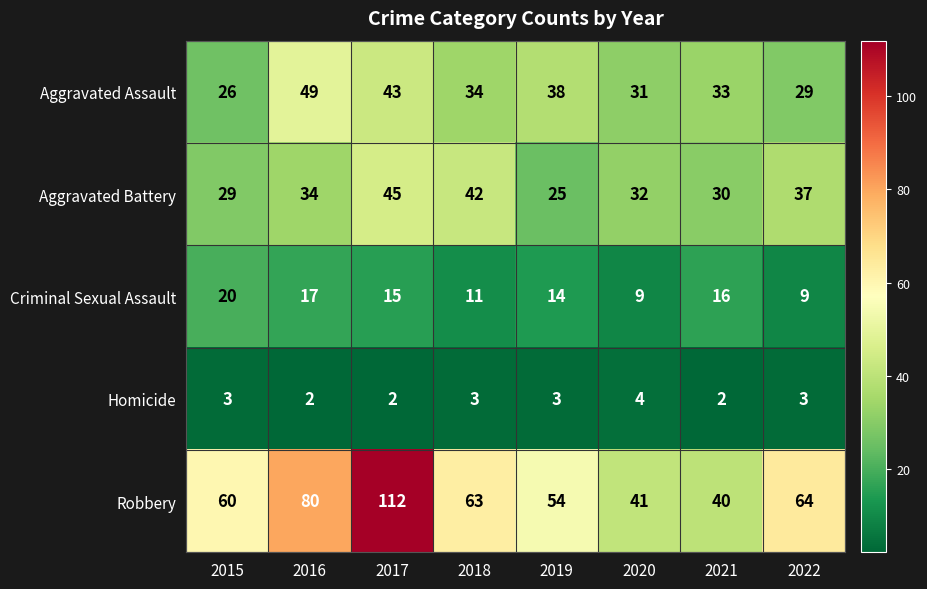

List the series in order of their peak value, lowest first.

Homicide, Criminal Sexual Assault, Aggravated Battery, Aggravated Assault, Robbery